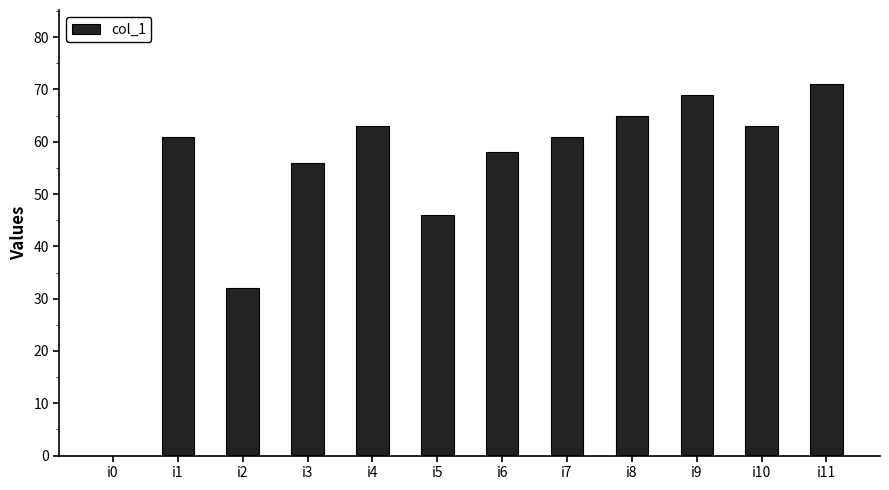

Which has a higher value, i1 or i3?

i1